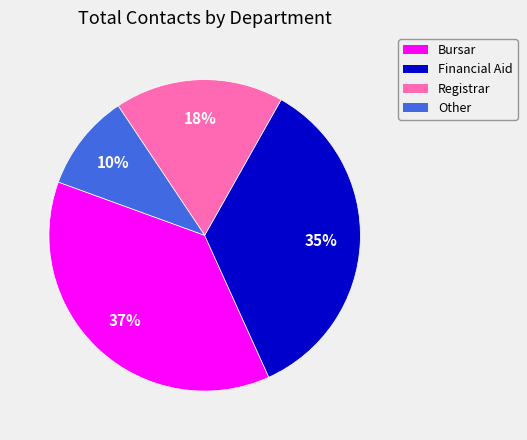

Rank the categories by value from highest to lowest.

Bursar, Financial Aid, Registrar, Other